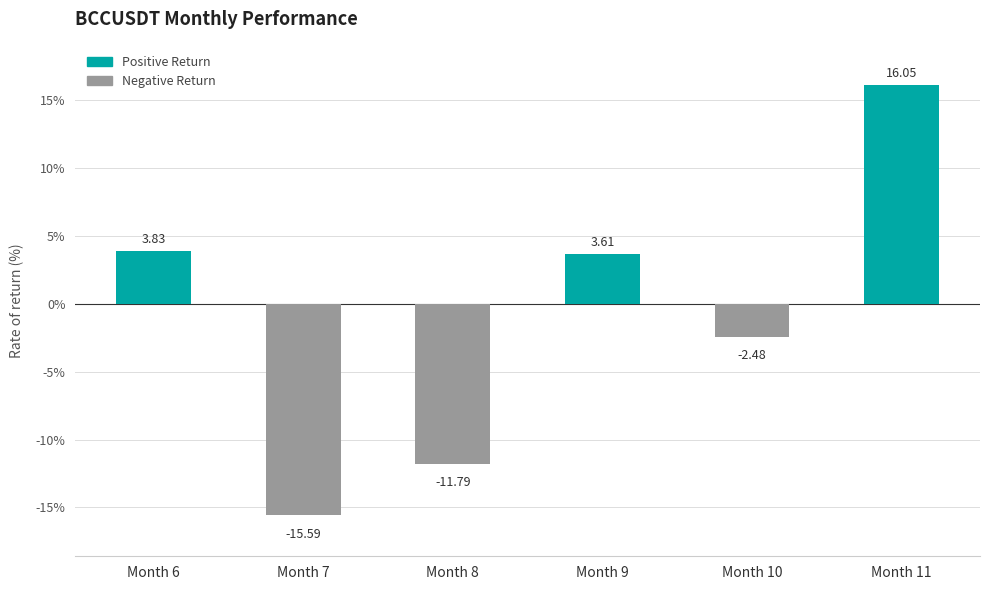

How many values are above zero?

3